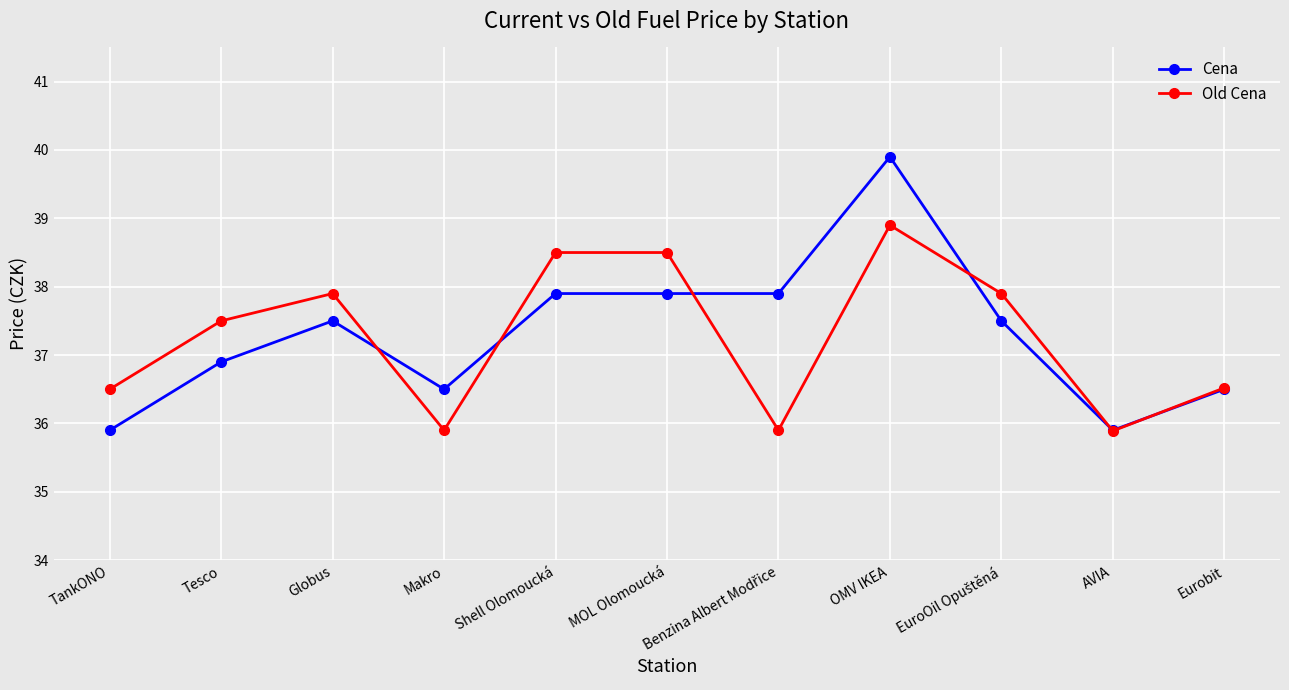

What is the label of the 9th point from the right?

Globus